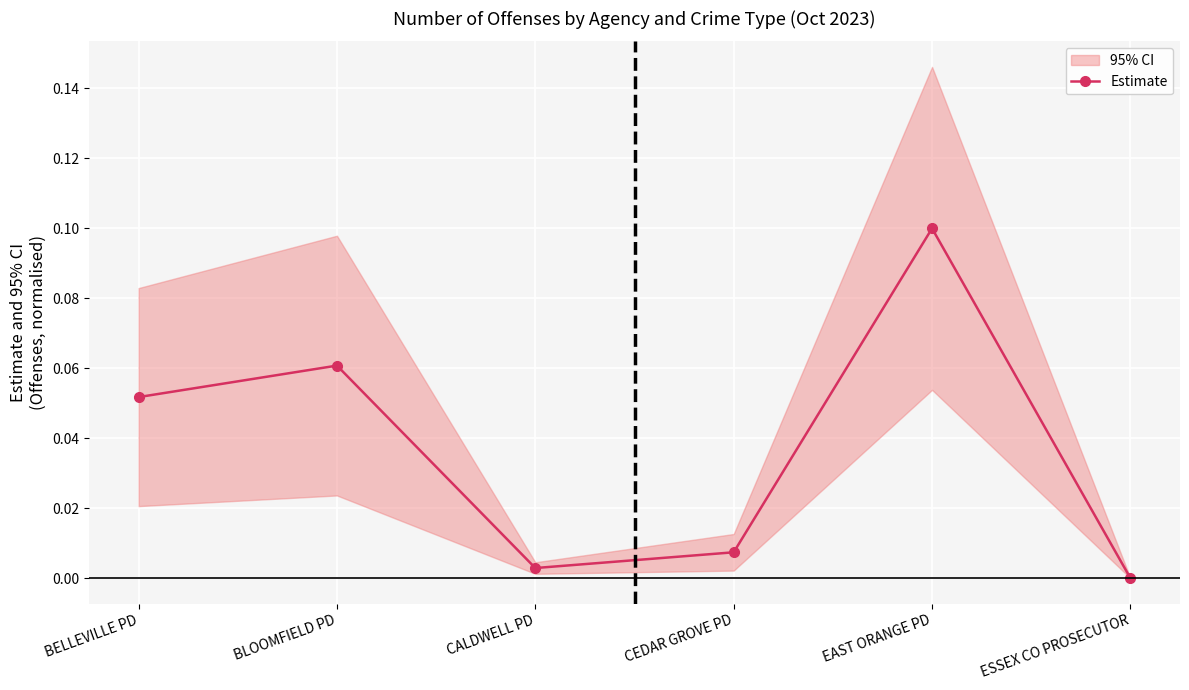

How many data points are above 0?

5